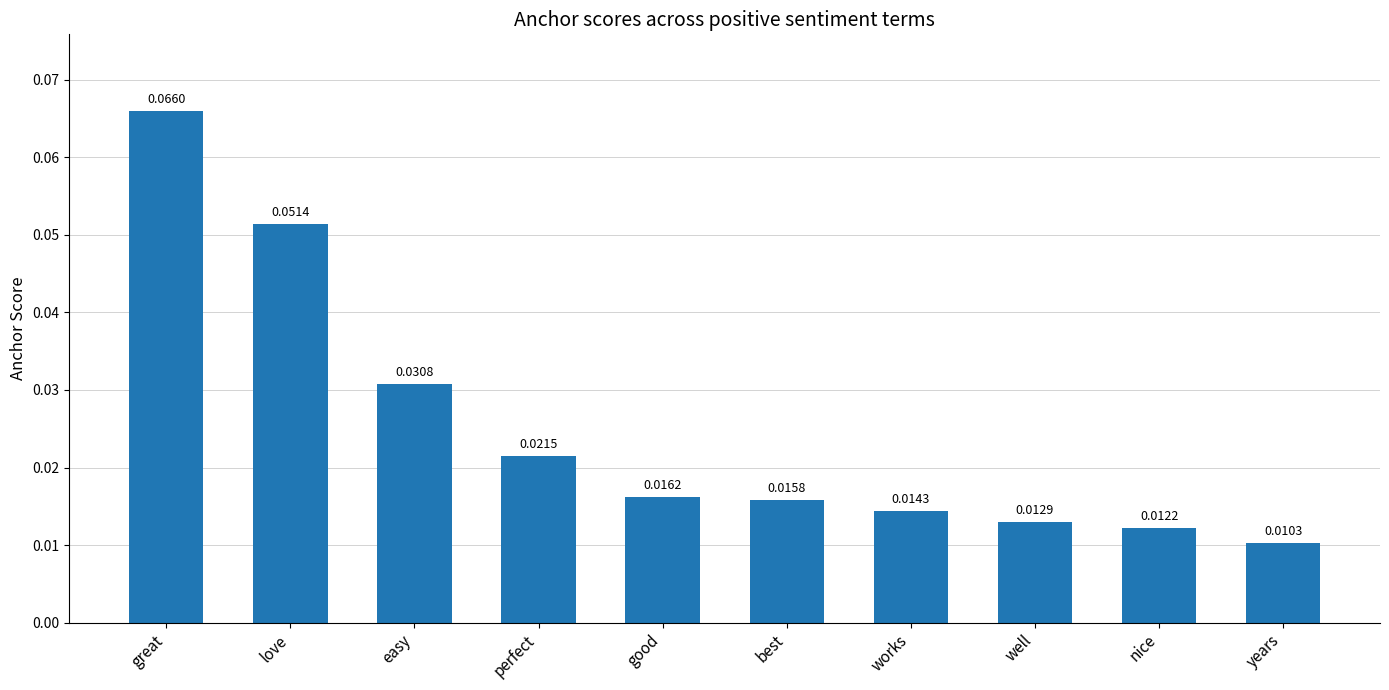

List the labels in order of value, smallest first.

years, nice, well, works, best, good, perfect, easy, love, great